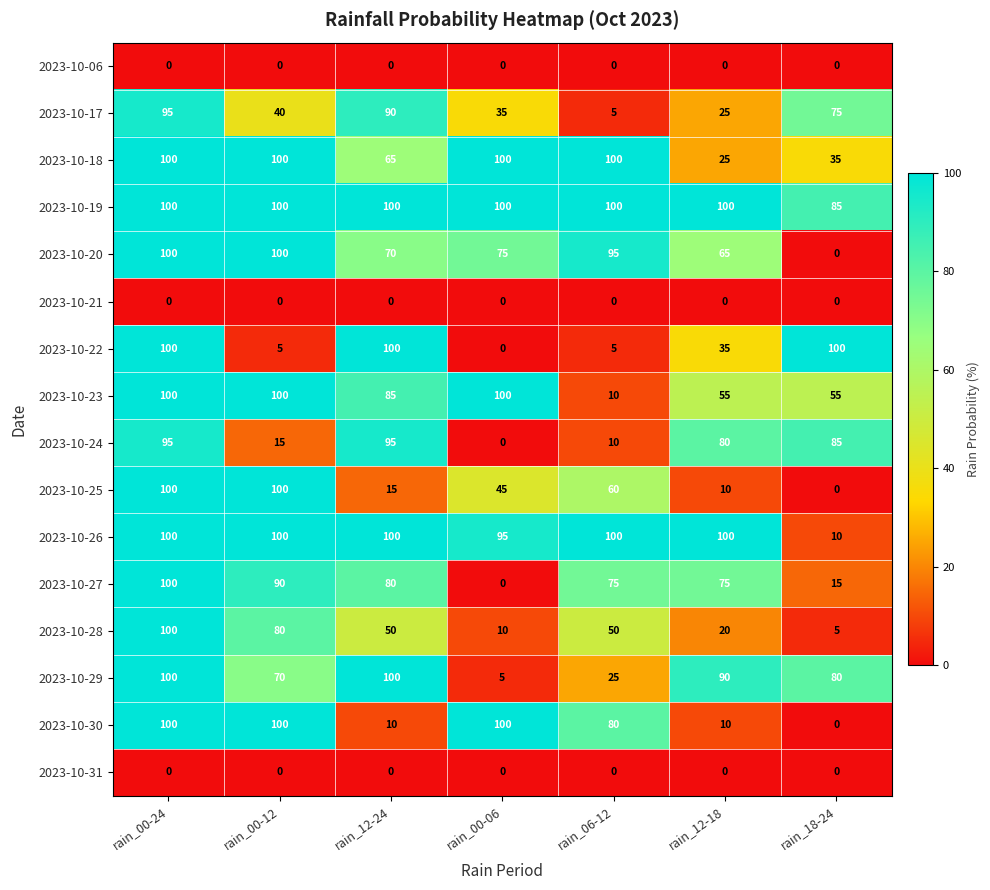

What is the total value across all series at rain_00-12?

1000